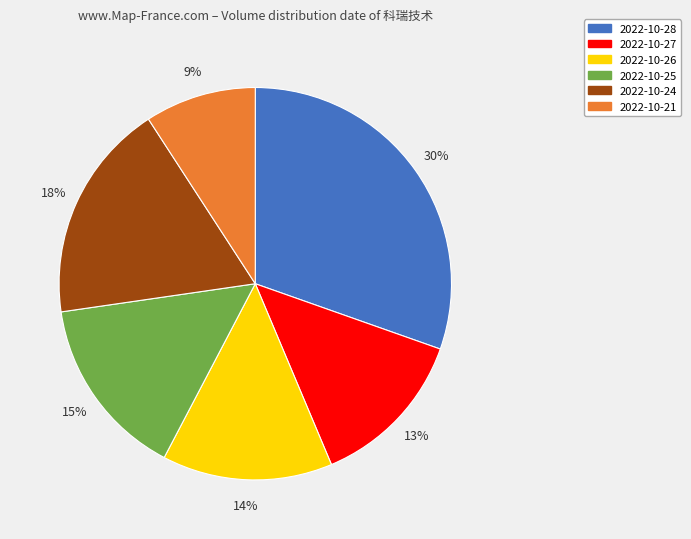

Rank the categories by value from lowest to highest.

2022-10-21, 2022-10-27, 2022-10-26, 2022-10-25, 2022-10-24, 2022-10-28